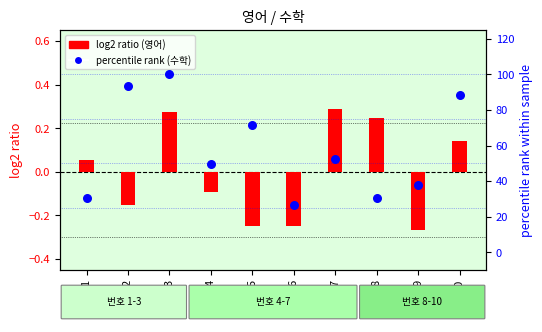

At how many categories does at least one series exceed 2?

10